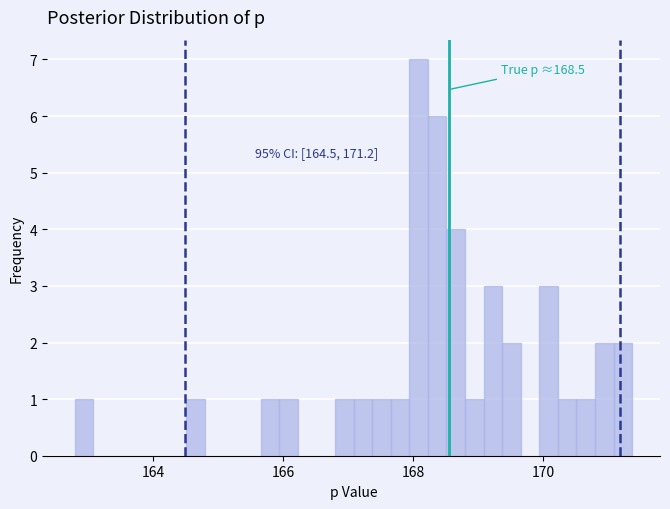

Around what value on the x-axis is the tallest bar? Give the approximate position of its centre, as read against the axis.

168.0